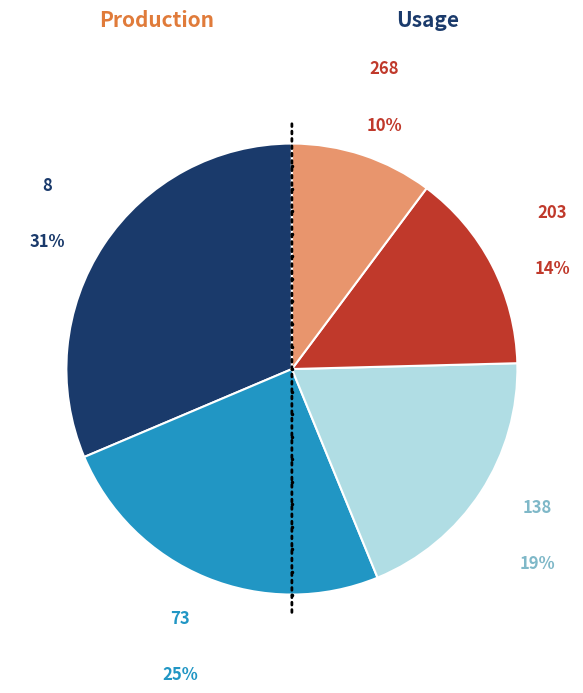

Does 138 represent more than half of the total?

No